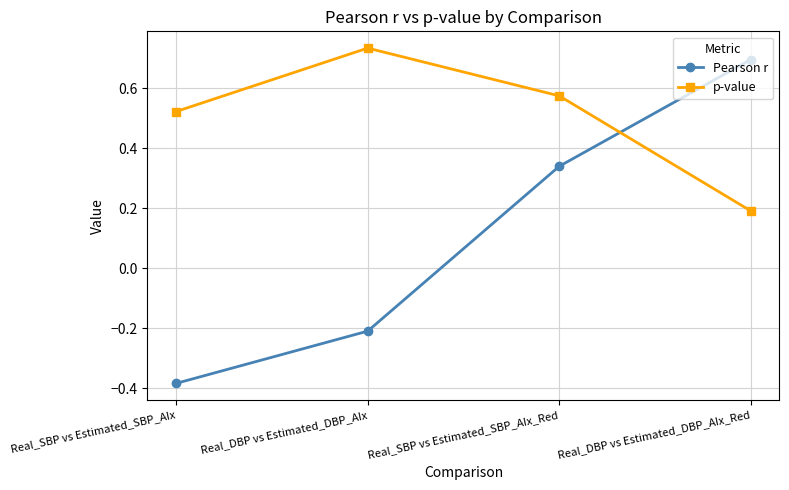

What is the sum of the p-value values at Real_SBP vs Estimated_SBP_AIx_Red and Real_DBP vs Estimated_DBP_AIx_Red?

0.8